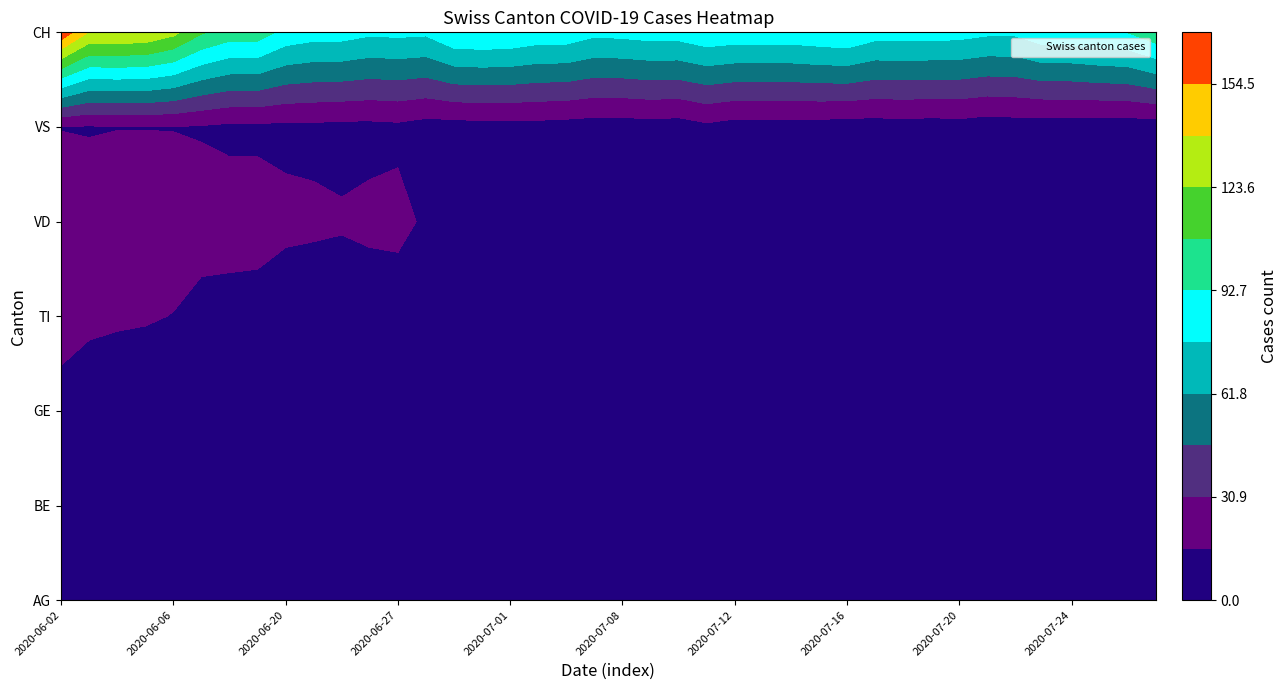

Which series has the widest spread of values?

CH